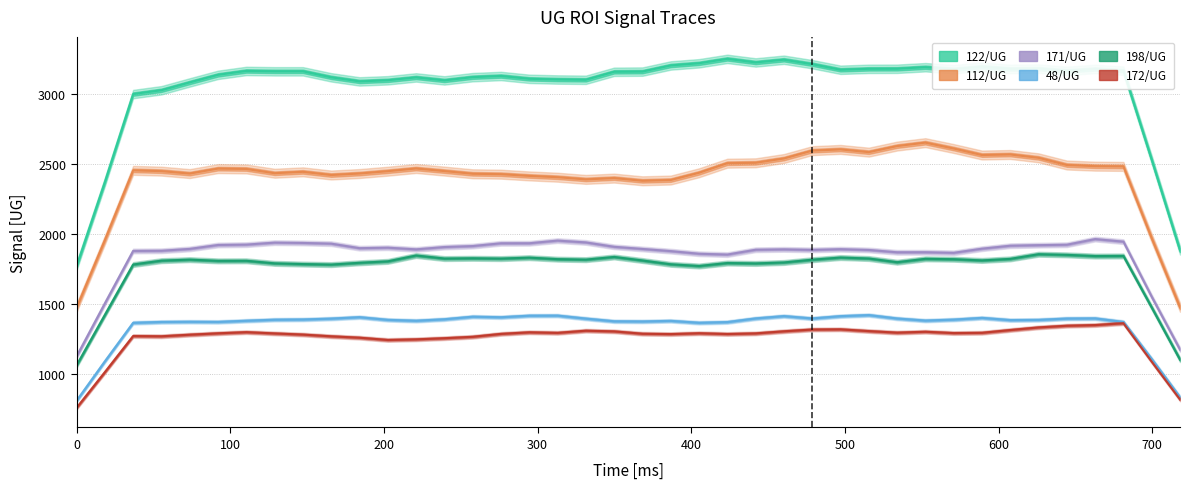

How many data points in 112 / UG are above 2447?

21